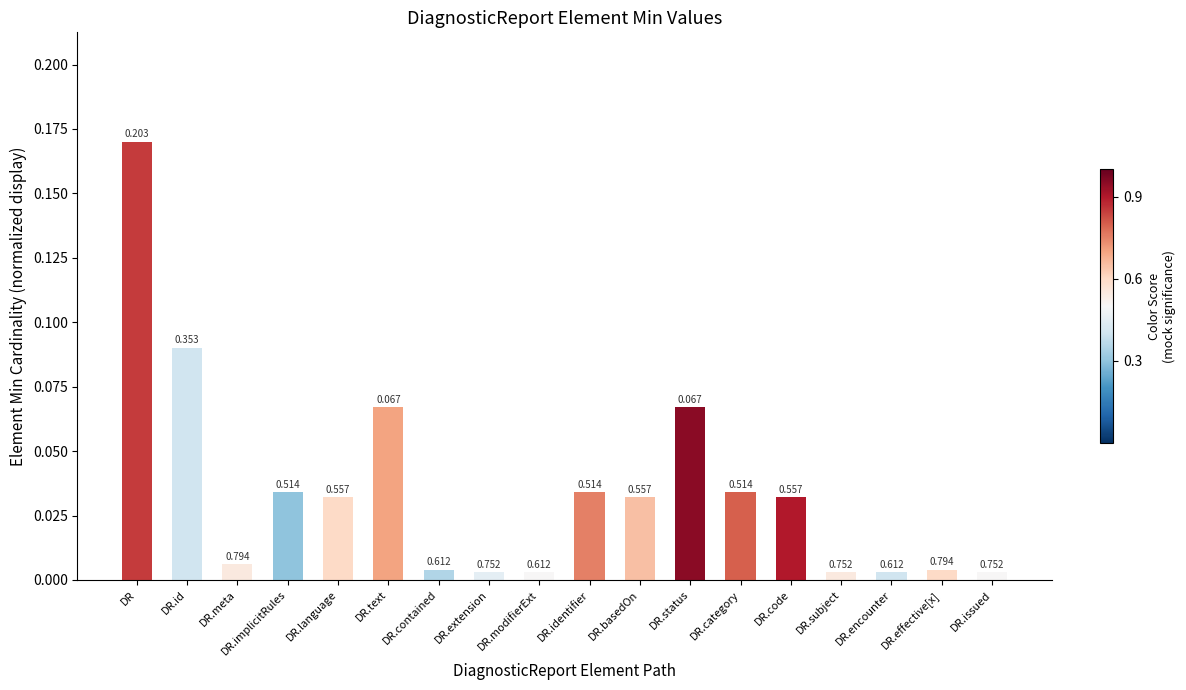

What position from the left is DR?

1